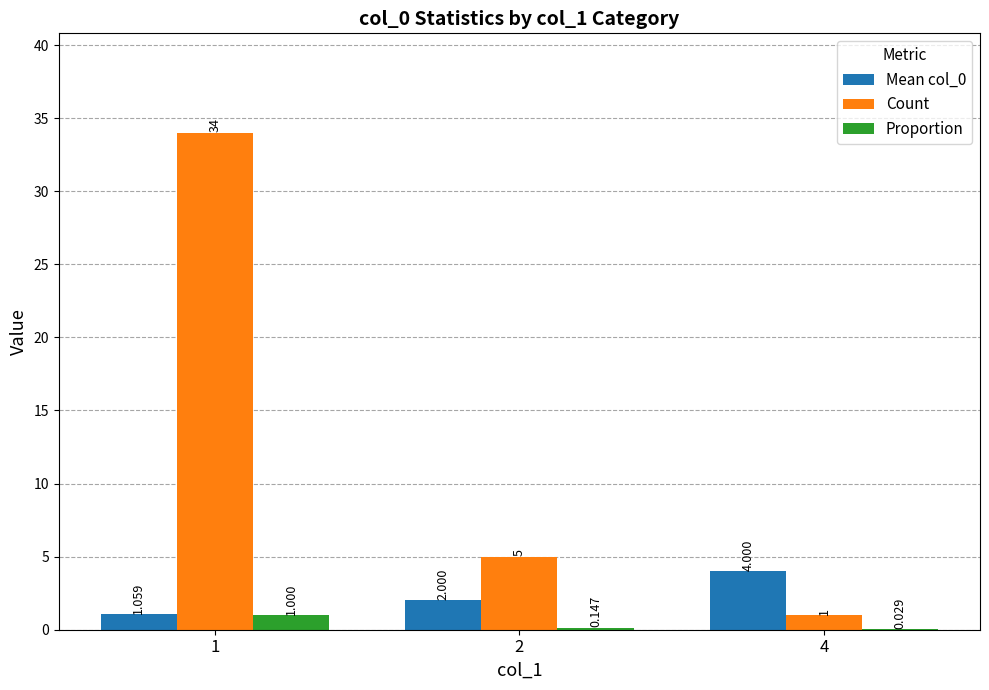

At which label is Mean col_0 closest to 2?

2